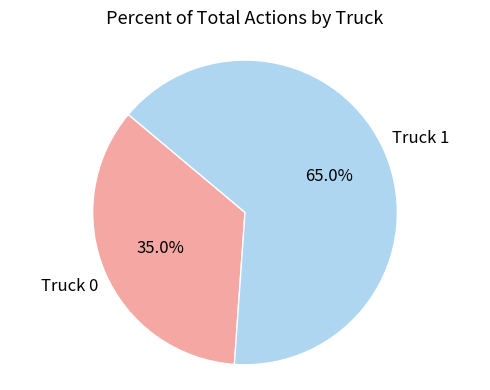

Is there a majority slice in this chart?

Yes